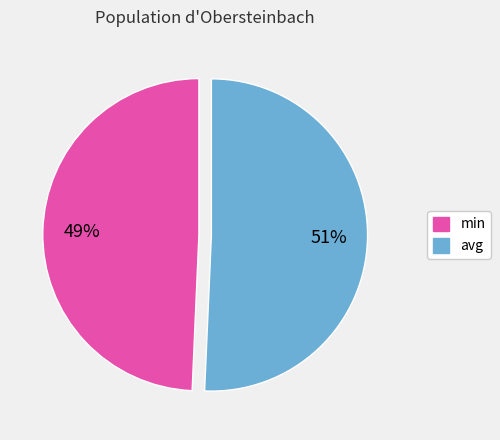

How many segments does this pie chart have?

2